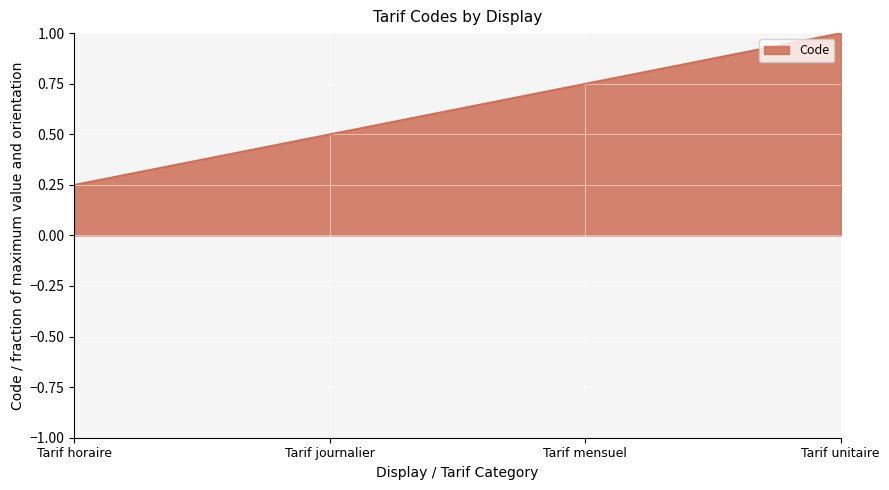

Where is the data nearest to the value 0?

Tarif horaire